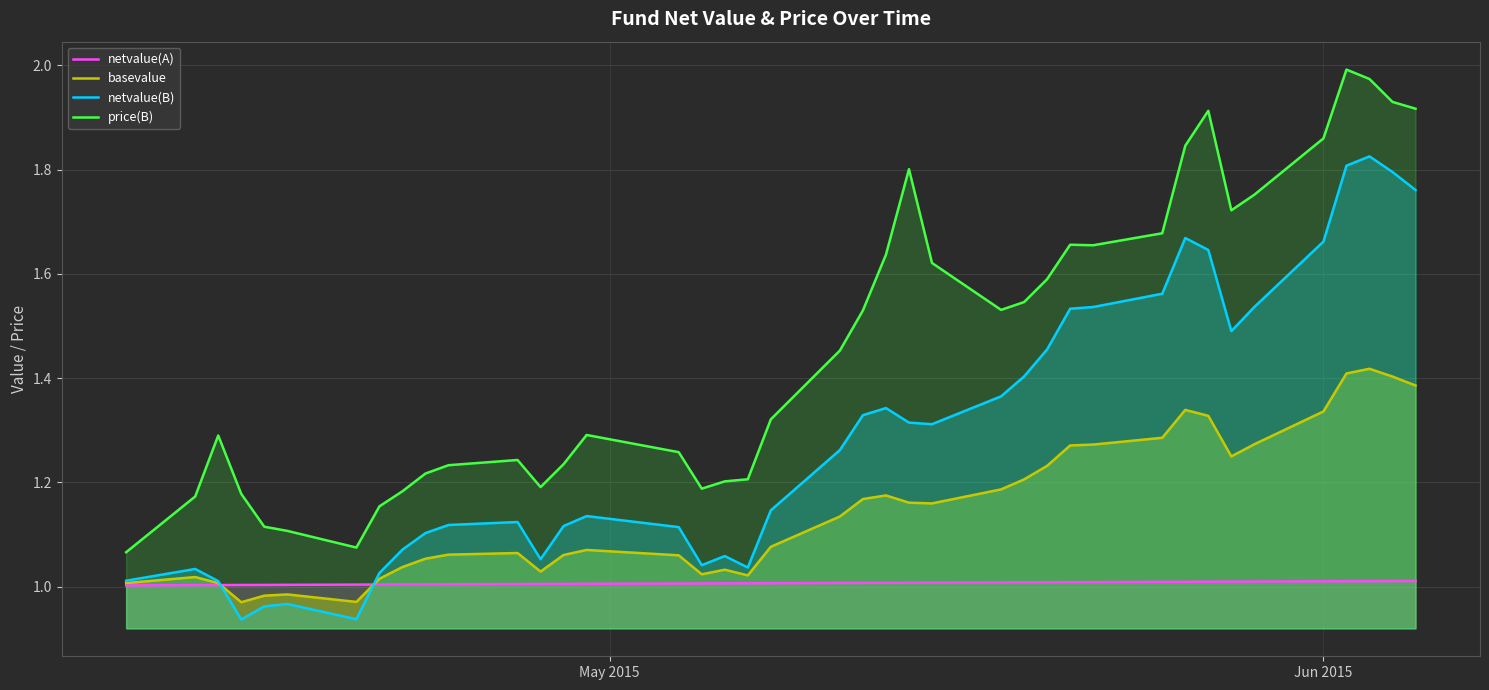

Rank the series by their maximum value, from highest to lowest.

price(B), netvalue(B), basevalue, netvalue(A)